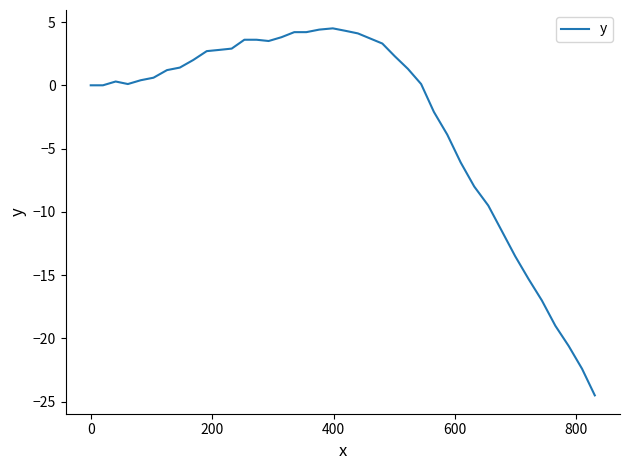

What is the smallest value displayed?

-24.5